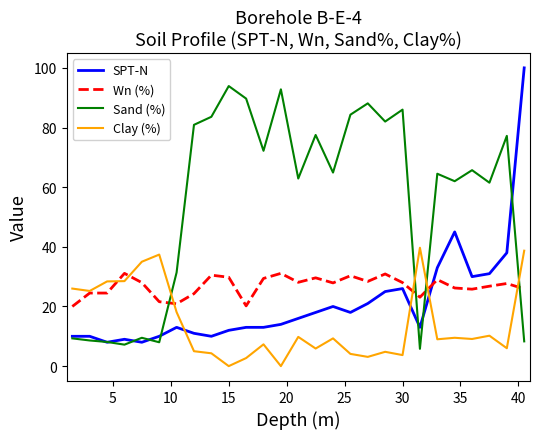

What is the minimum value for SPT-N?

8.0